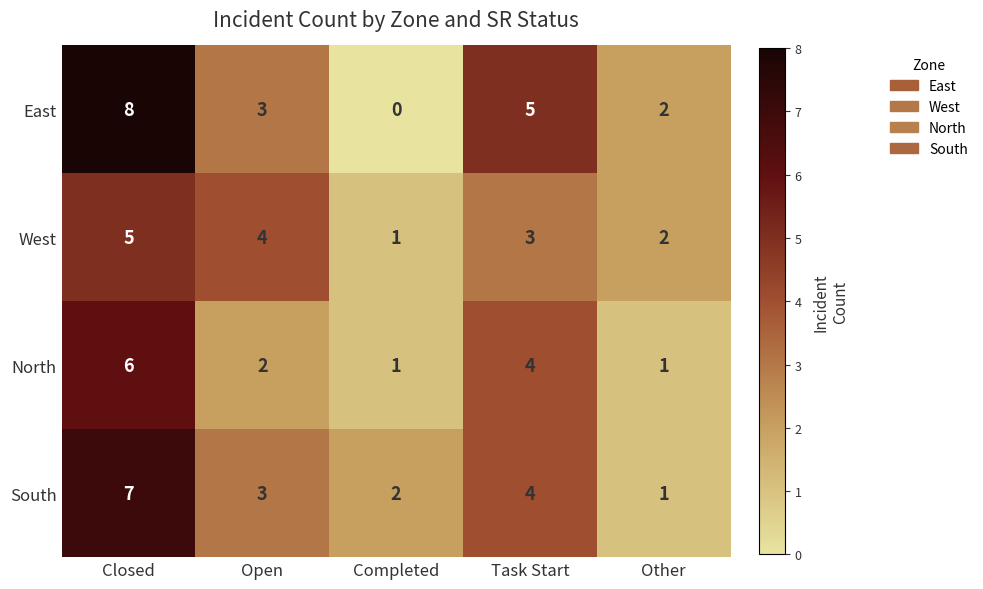

Reading left to right, transcribe all the data shown in this chart.

East: 8	3	0	5	2
West: 5	4	1	3	2
North: 6	2	1	4	1
South: 7	3	2	4	1